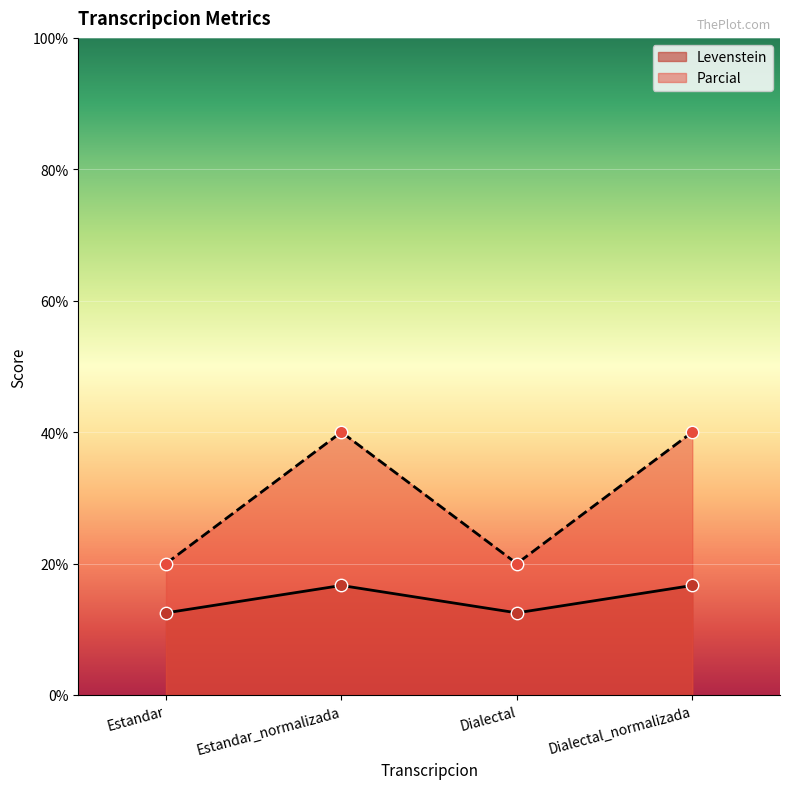

What are all the series names shown in the legend?

Levenstein, Parcial